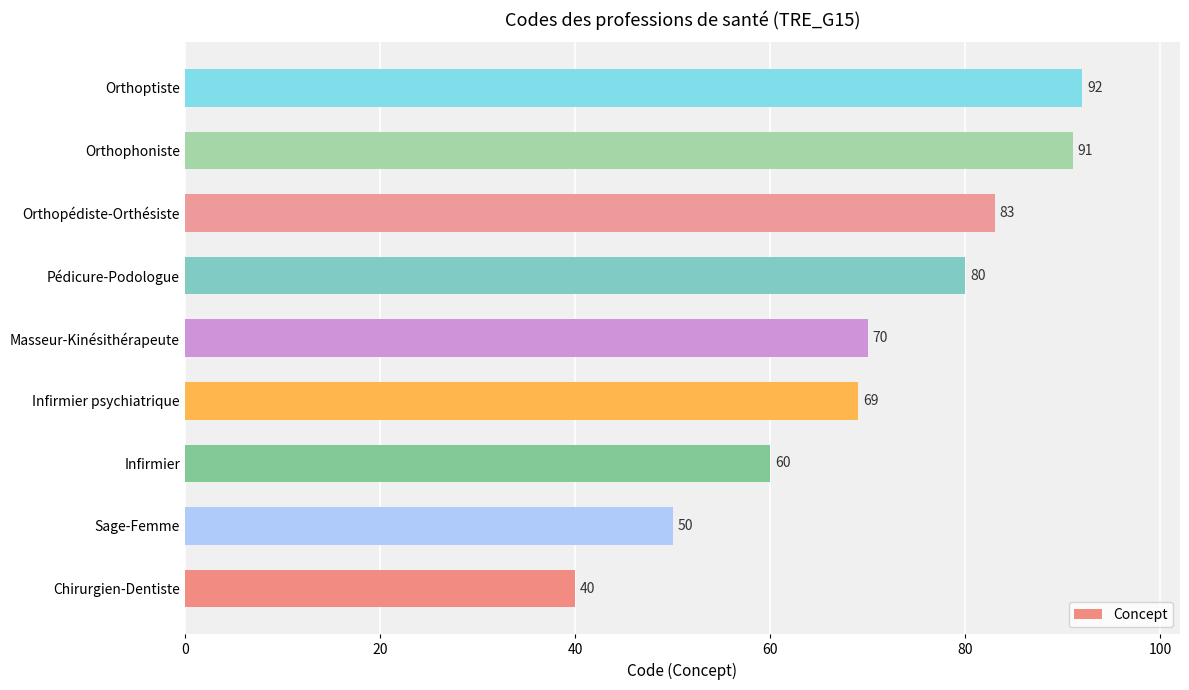

Which category has the highest value across all series?

Orthoptiste